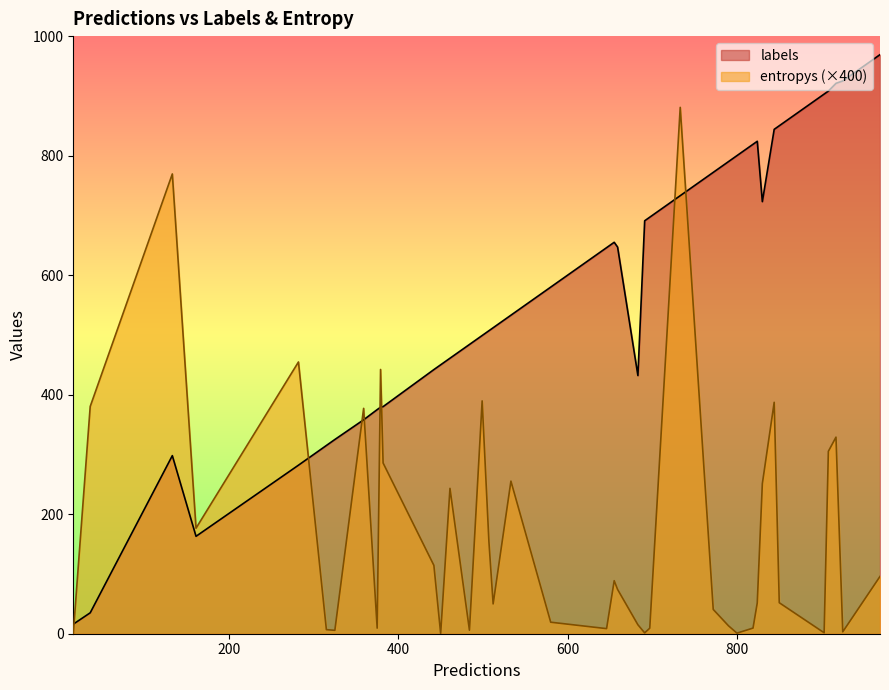

Which series ends up on top after the final intersection of entropys (×400) and labels?

labels